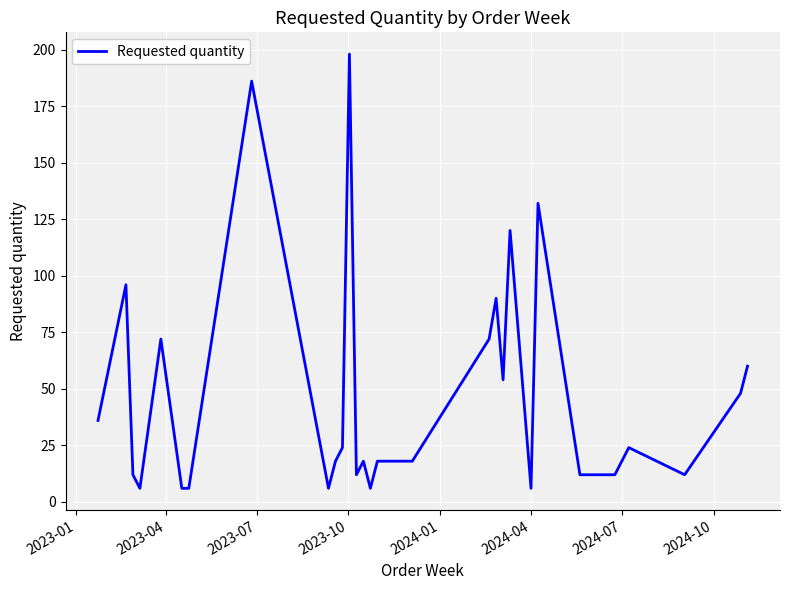

What is the greatest value displayed?

198